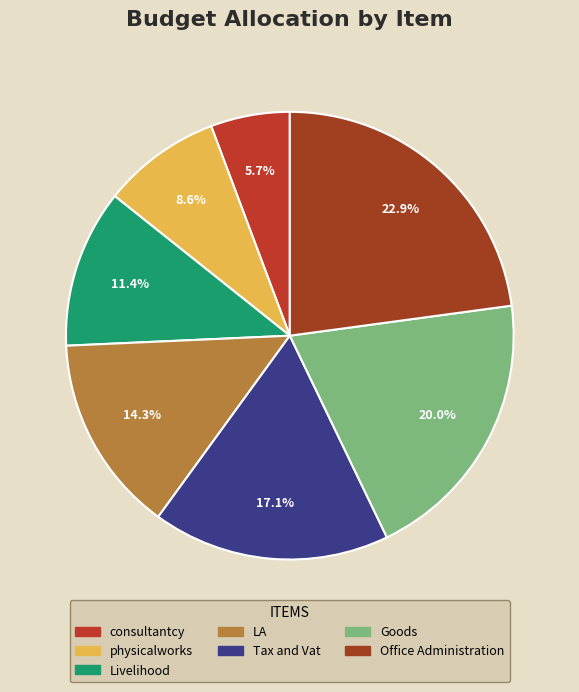

What is the ratio of the value at consultantcy to the value at Goods?

0.3